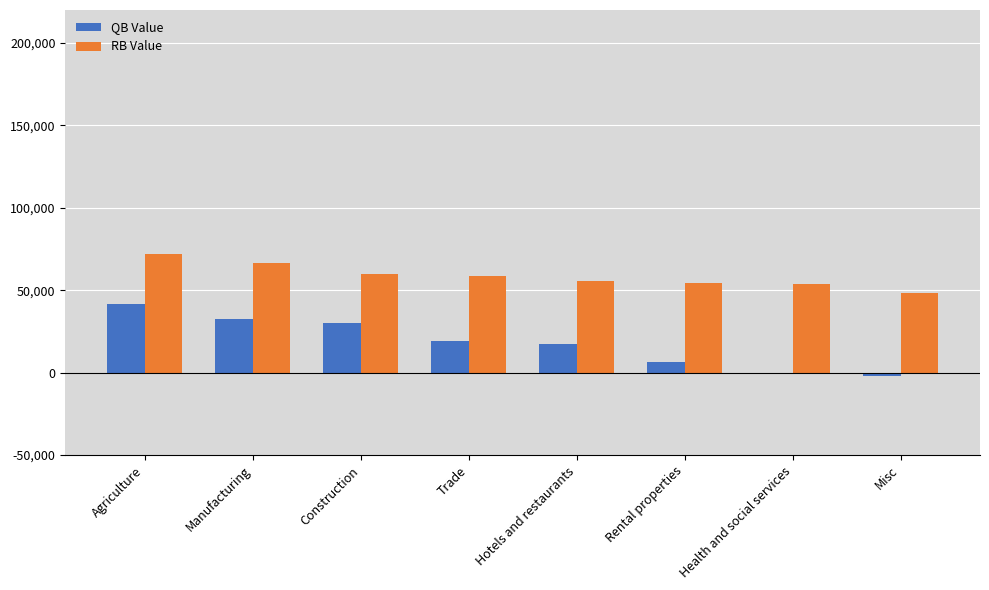

Rank the series by their average value, from lowest to highest.

QB Value, RB Value